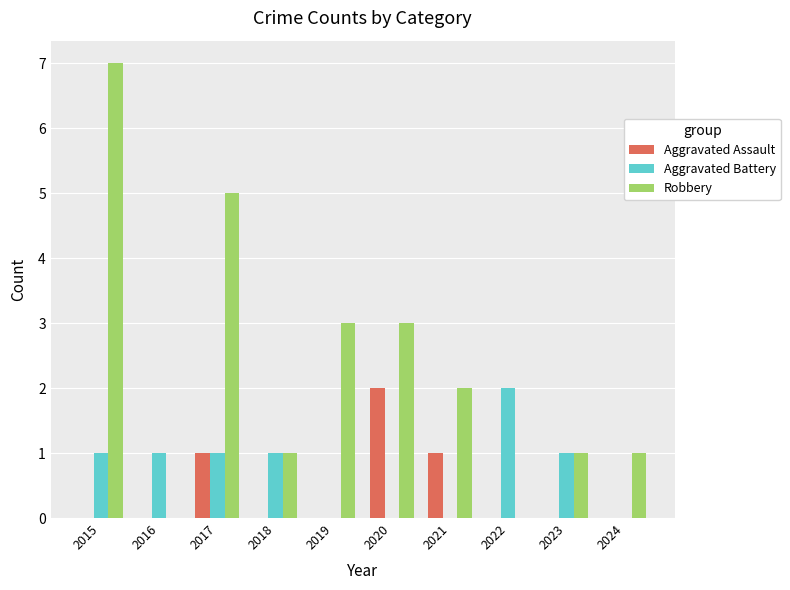

What are all the series names shown in the legend?

Aggravated Assault, Aggravated Battery, Robbery